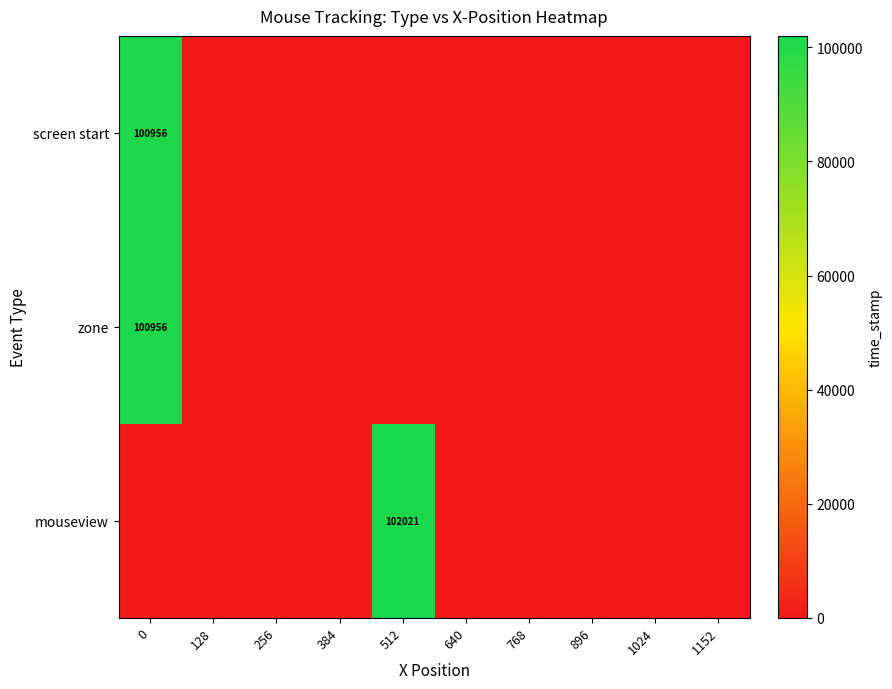

Rank the categories by mouseview value from highest to lowest.

512, 0, 128, 256, 384, 640, 768, 896, 1024, 1152